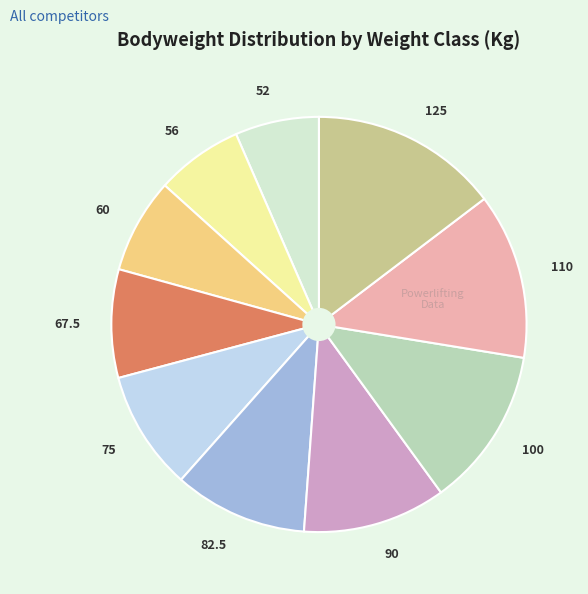

Does 75 represent more than half of the total?

No